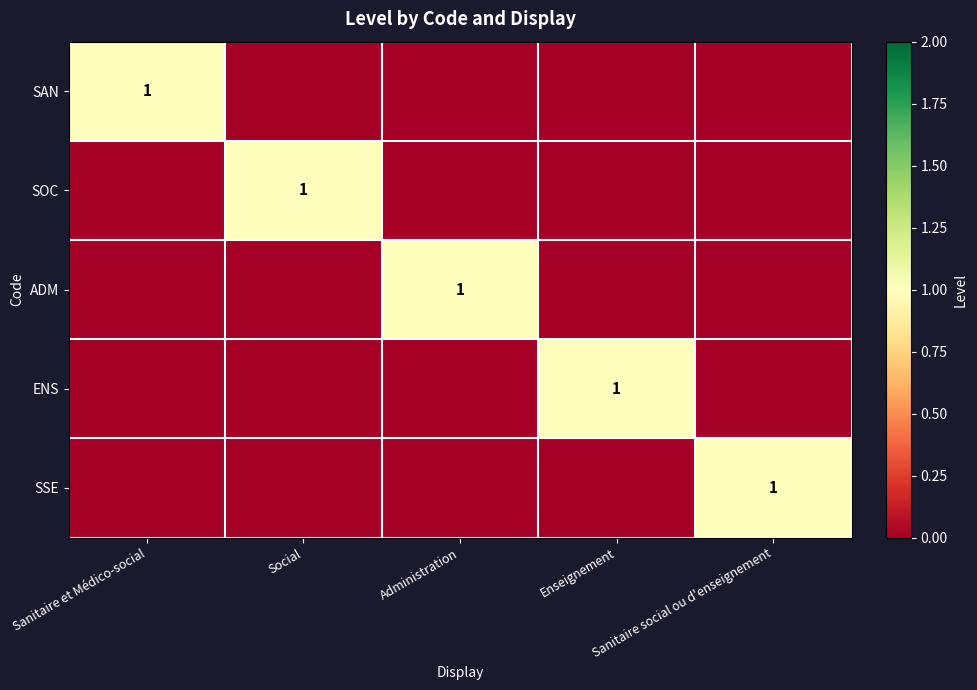

Between Sanitaire et Médico-social and Social, which is larger?

Sanitaire et Médico-social